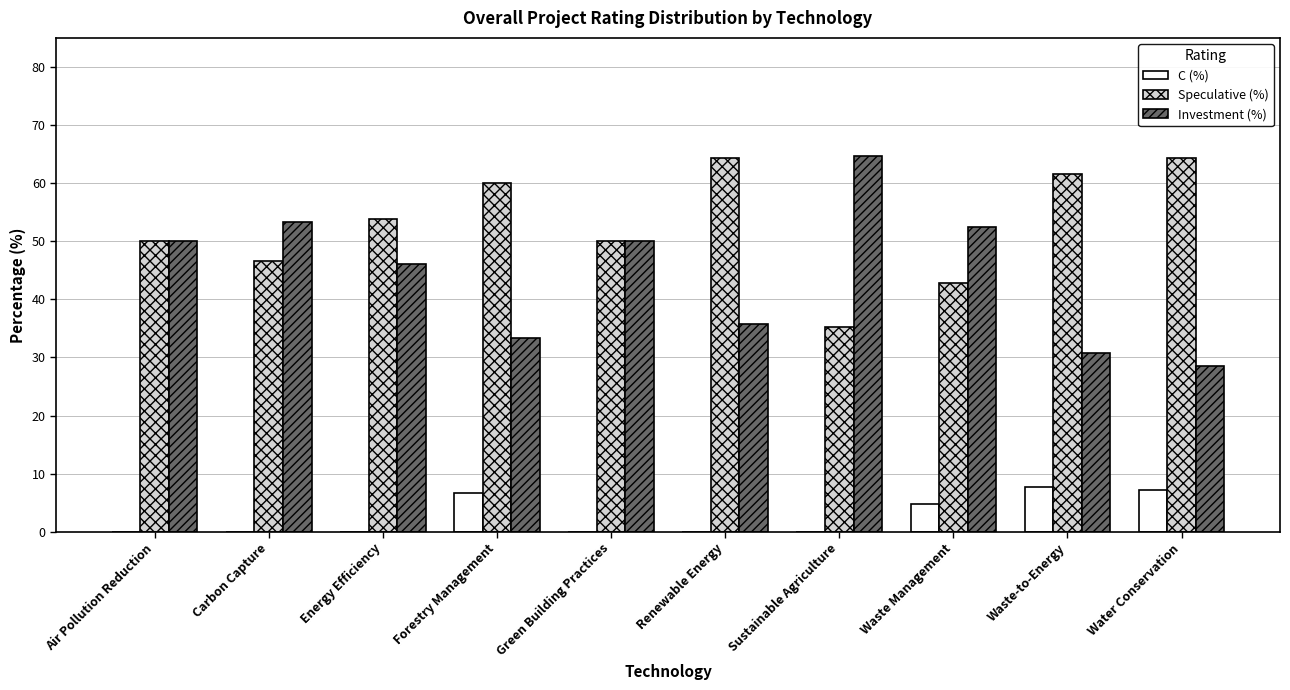

What is the highest value of the Speculative (%) series?

64.3